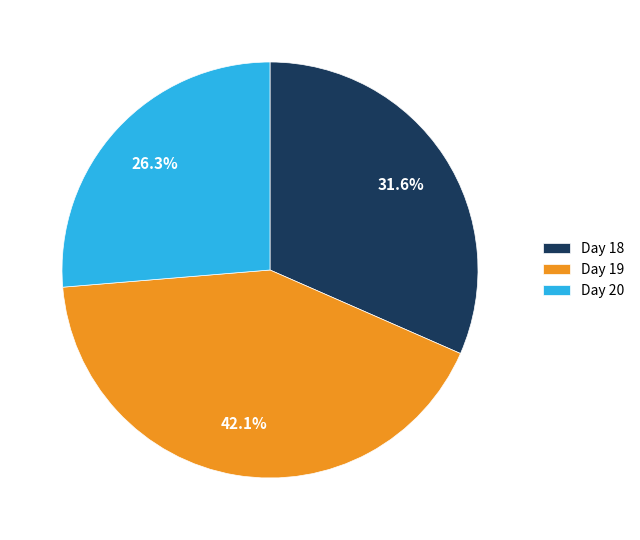

Rank the categories by value from highest to lowest.

Day 19, Day 18, Day 20